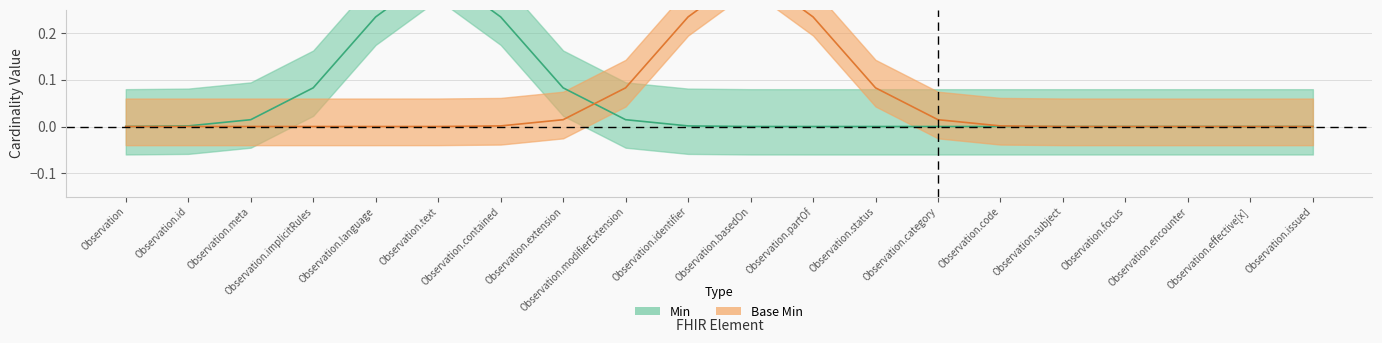

True or false: Base Min has a value of 1 at Observation.basedOn.

True